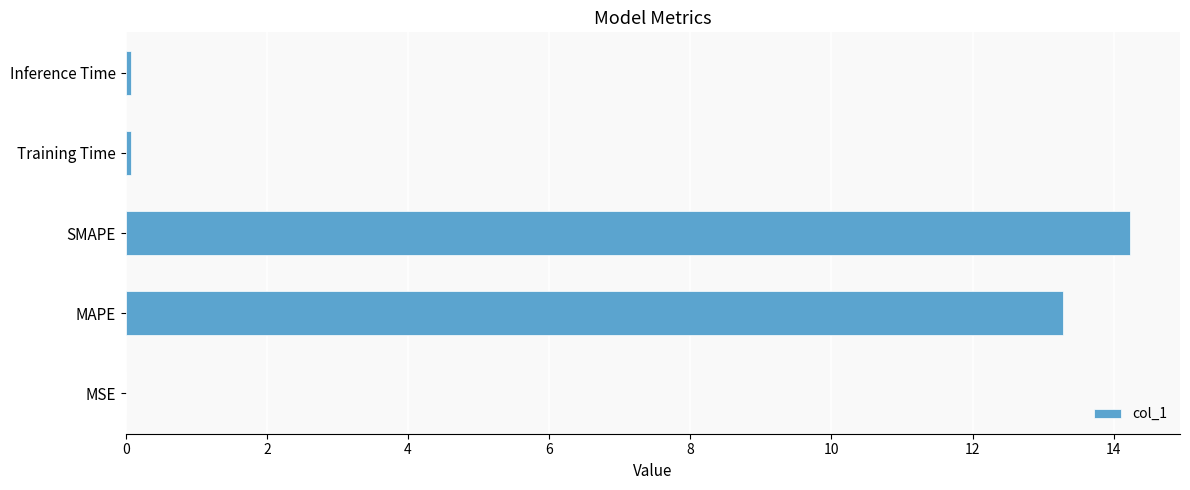

Count the number of categories in the chart.

5